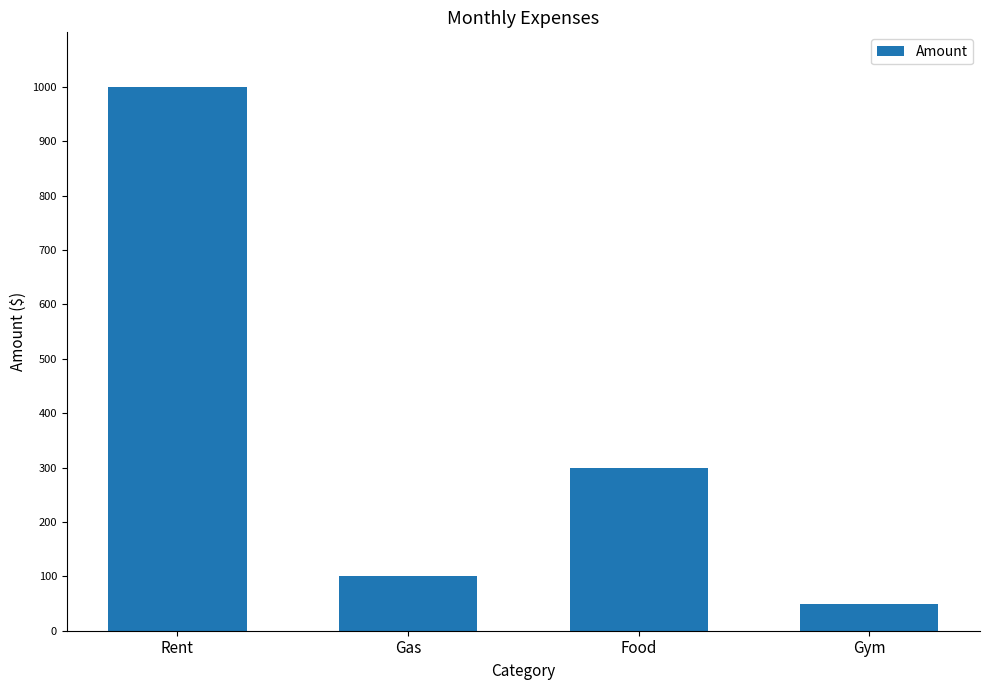

List the labels in order of value, smallest first.

Gym, Gas, Food, Rent